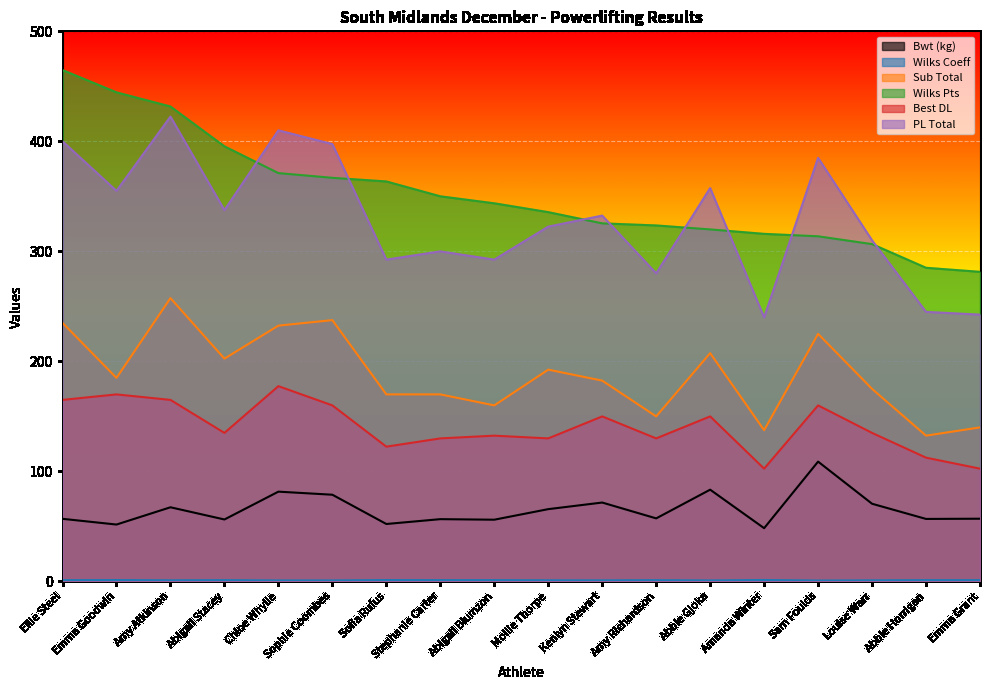

At how many categories does at least one series exceed 207?

18